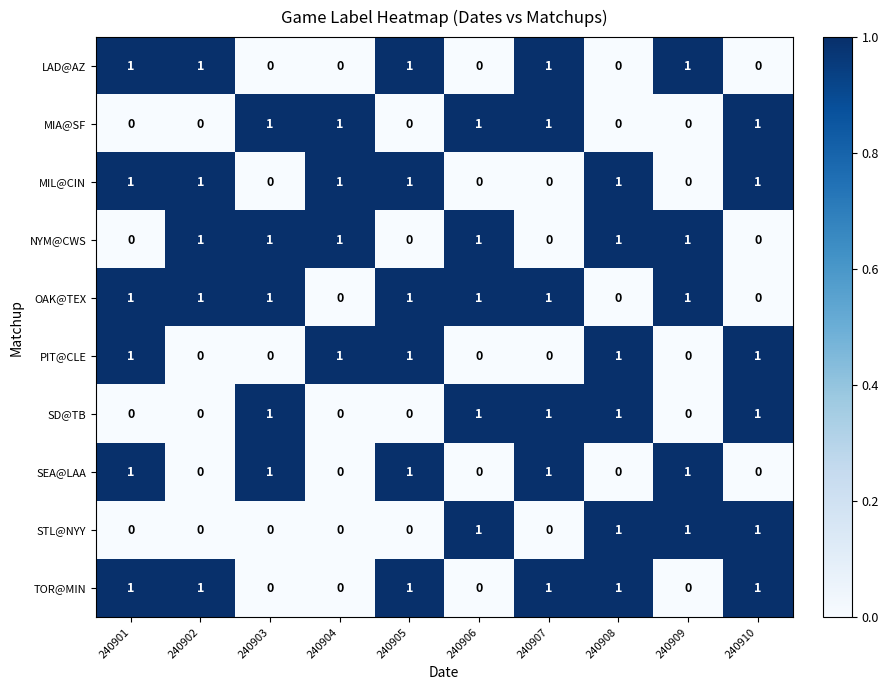

What is the spread (max minus min) of values at 240907?

1